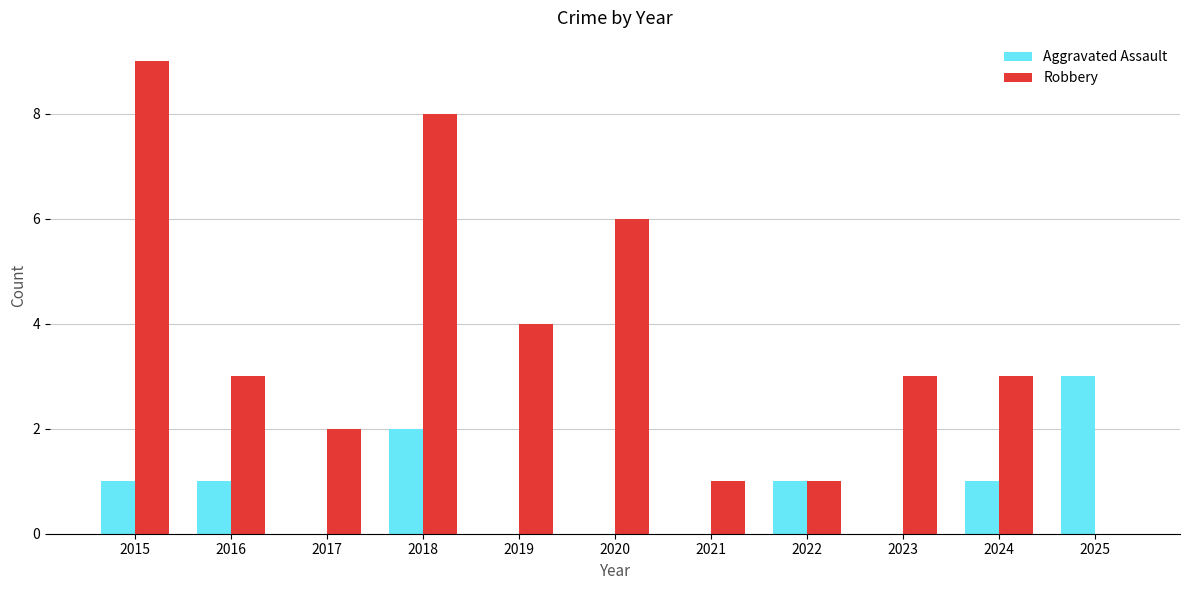

What is the average value of the Robbery series?

4